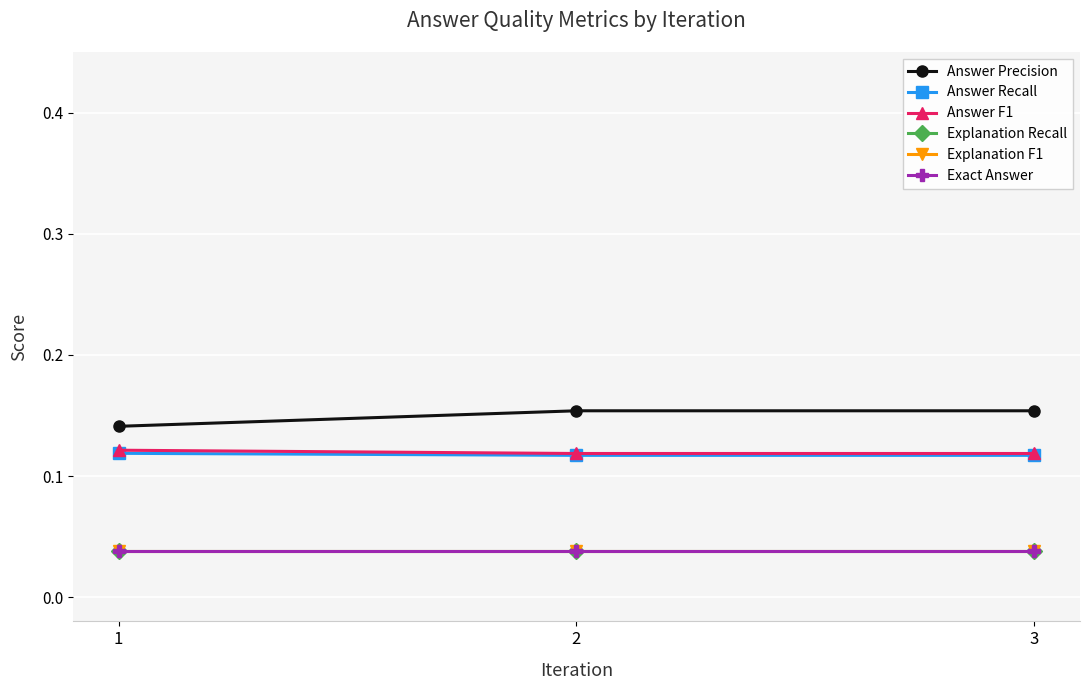

Rank the series by their maximum value, from lowest to highest.

Explanation Recall, Explanation F1, Exact Answer, Answer Recall, Answer F1, Answer Precision